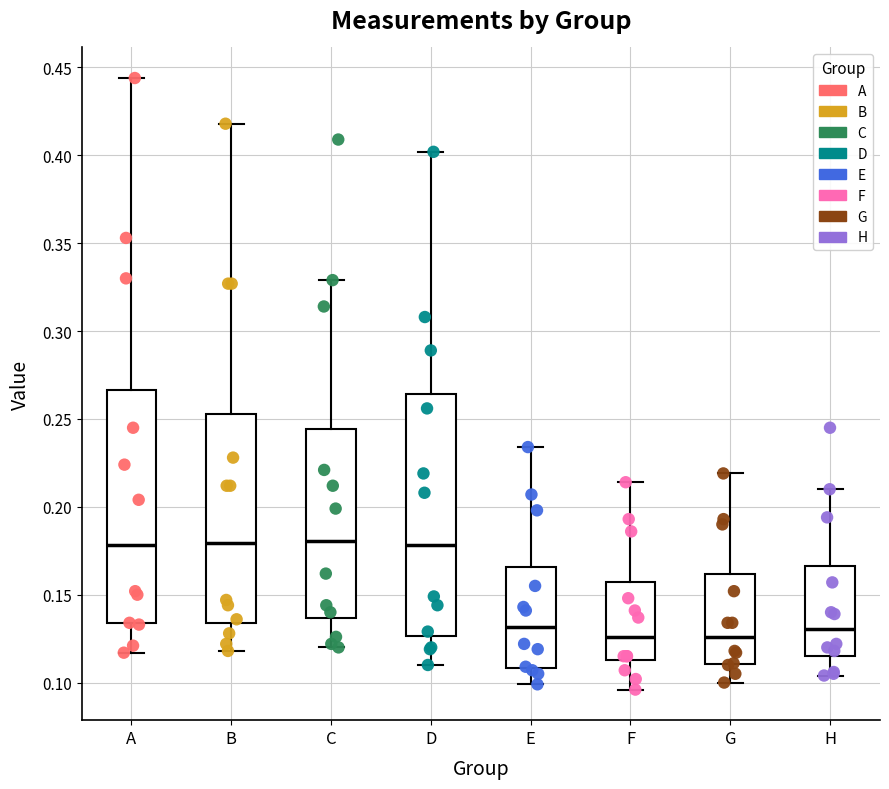

Reading left to right, transcribe this box plot: for each box, give where its median line is, the range the box spans, and where its two whiskers end, as read against the y-axis. The values are not printed on the chart, so give them approximately, as read against the axis.

A: median 0.180, box 0.135 to 0.265, whiskers 0.115 to 0.445
B: median 0.180, box 0.135 to 0.255, whiskers 0.120 to 0.420
C: median 0.180, box 0.135 to 0.245, whiskers 0.120 to 0.330
D: median 0.180, box 0.125 to 0.265, whiskers 0.110 to 0.400
E: median 0.130, box 0.110 to 0.165, whiskers 0.100 to 0.235
F: median 0.125, box 0.115 to 0.160, whiskers 0.095 to 0.215
G: median 0.125, box 0.110 to 0.160, whiskers 0.100 to 0.220
H: median 0.130, box 0.115 to 0.165, whiskers 0.105 to 0.210